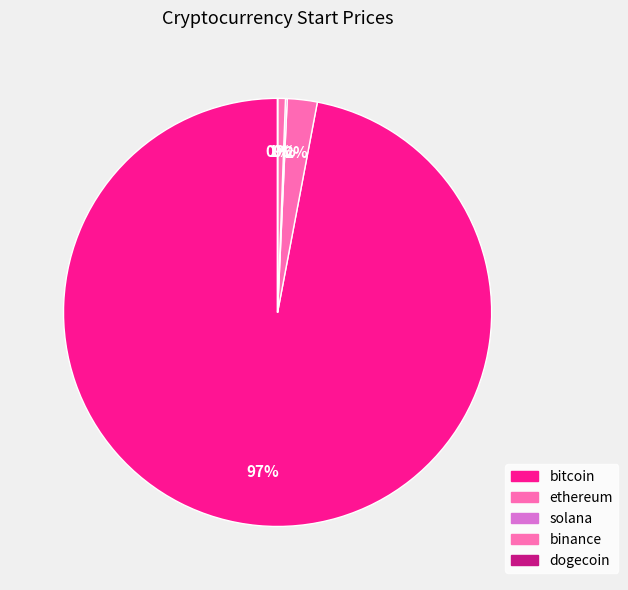

Which slice is the largest?

bitcoin